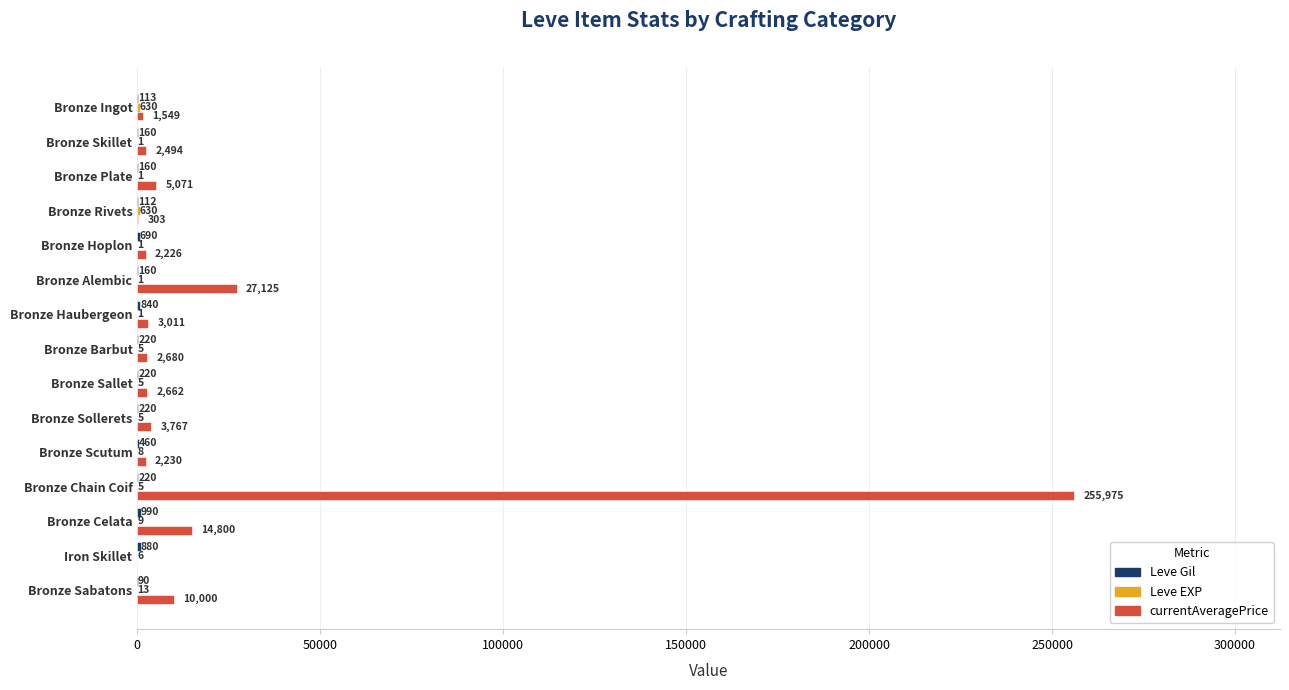

What is the total value across all series at Bronze Scutum?

2698